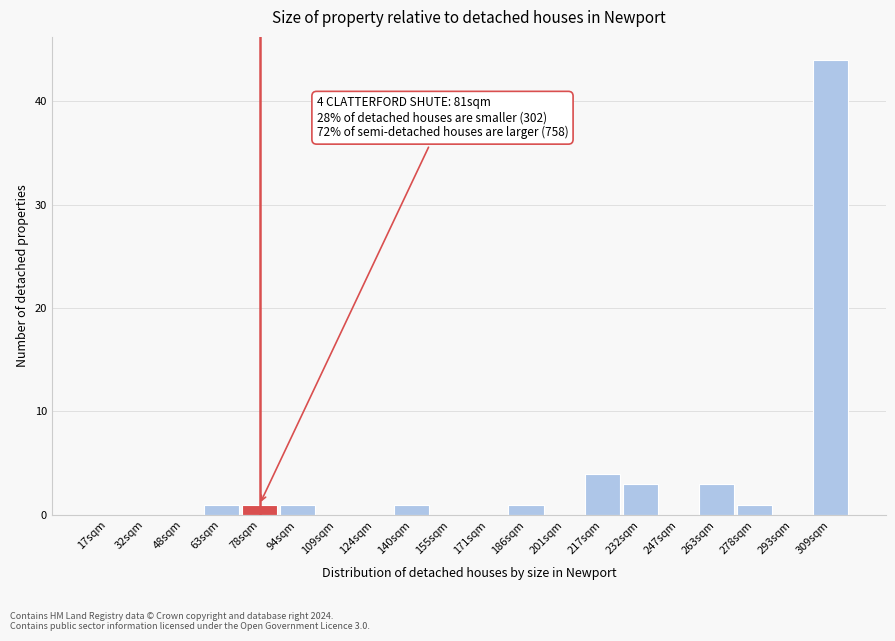

Reading left to right, what are all the values shown in this chart?

17sqm=0	32sqm=0	48sqm=0	63sqm=1	78sqm=1	94sqm=1	109sqm=0	124sqm=0	140sqm=1	155sqm=0	171sqm=0	186sqm=1	201sqm=0	217sqm=4	232sqm=3	247sqm=0	263sqm=3	278sqm=1	293sqm=0	309sqm=44